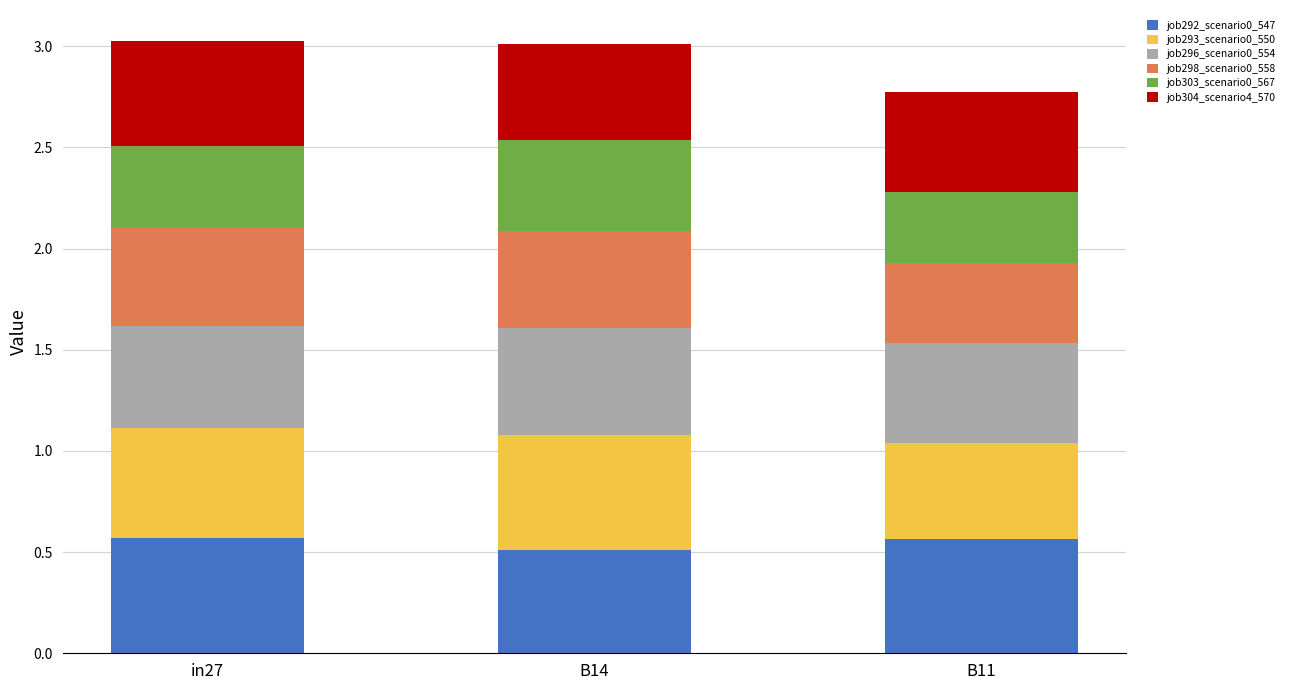

How many job292_scenario0_547 values are between 0 and 1?

3